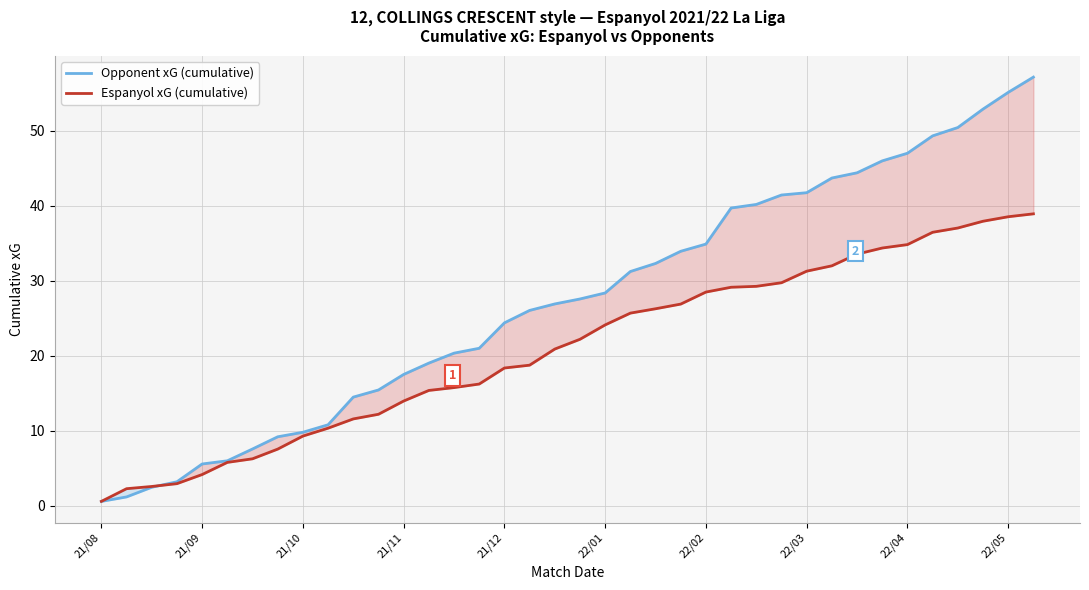

Rank the series by their average value, from lowest to highest.

Espanyol xG (cumulative), Opponent xG (cumulative)